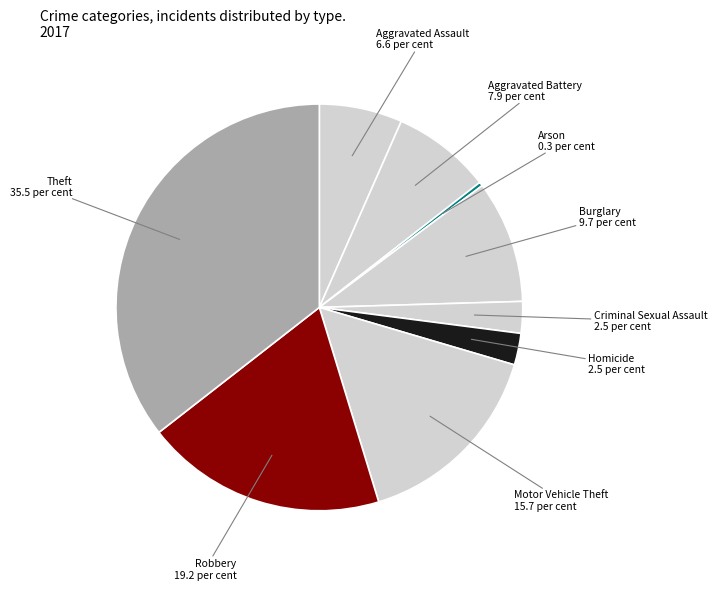

The Robbery slice represents 19% of the pie. True or false?

True